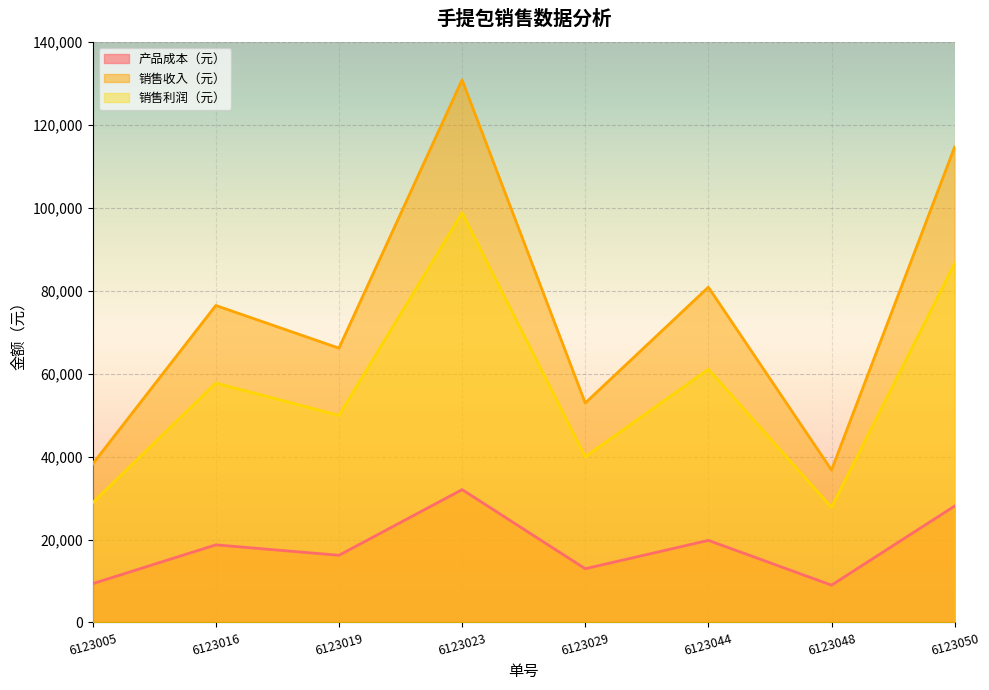

True or false: 销售收入（元） and 产品成本（元） cross at least once.

False